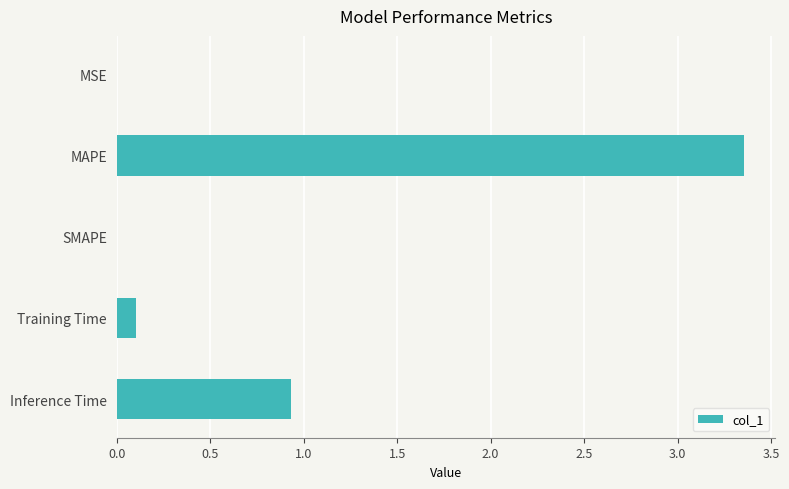

Count the number of categories in the chart.

5